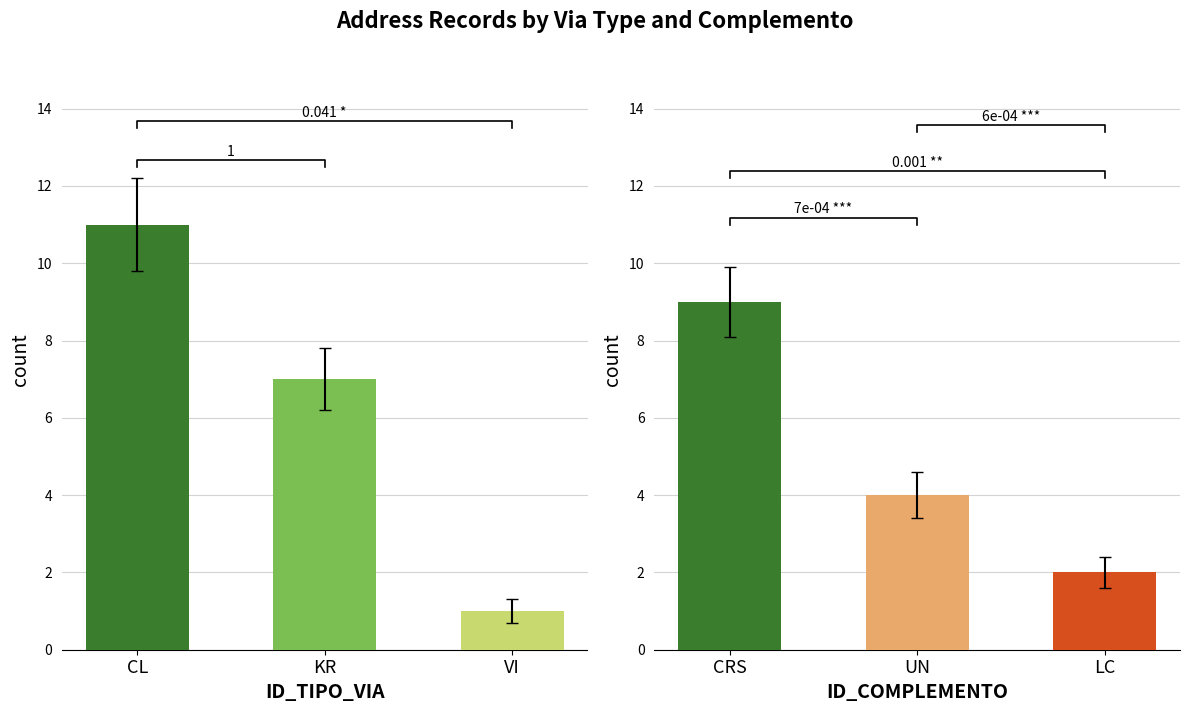

At which label does the data first exceed 7?

CL